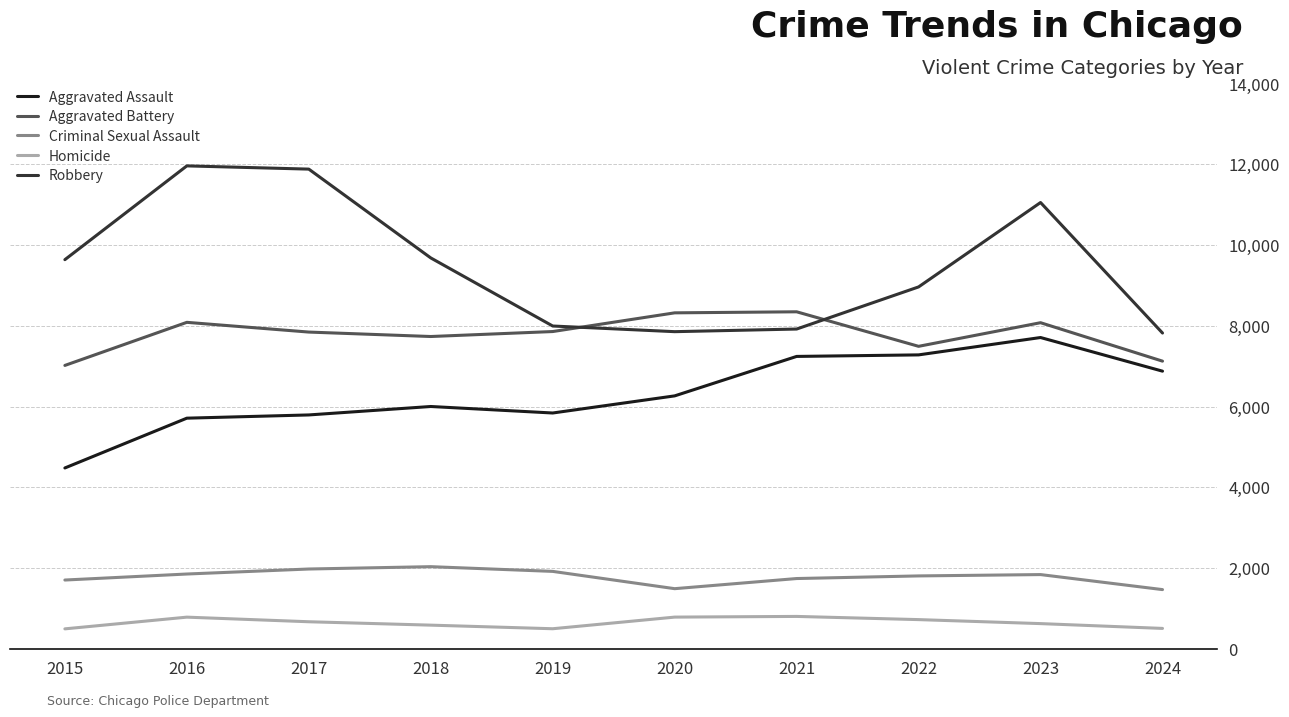

What is the difference between the Homicide values at 2020 and 2022?

62